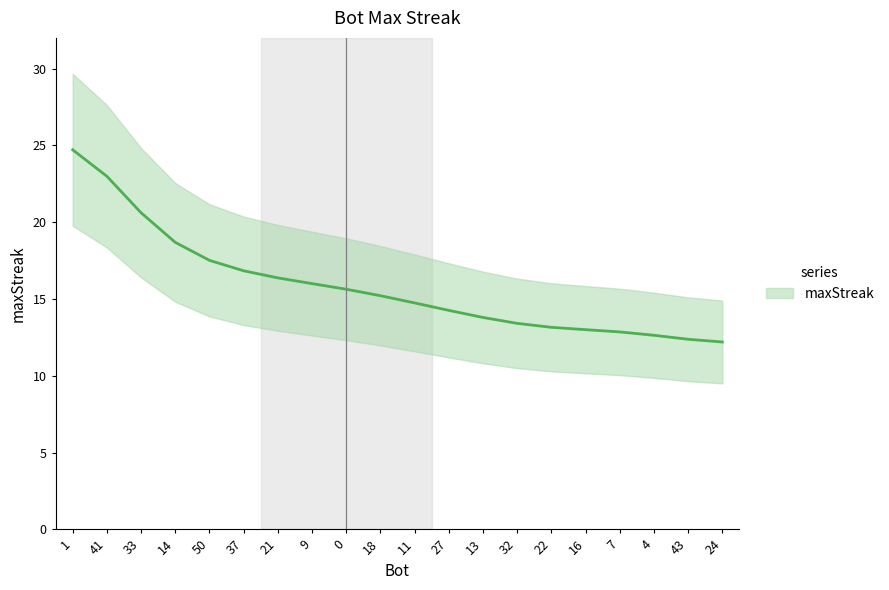

The chart shows a value of 22.9 at 9. True or false?

False